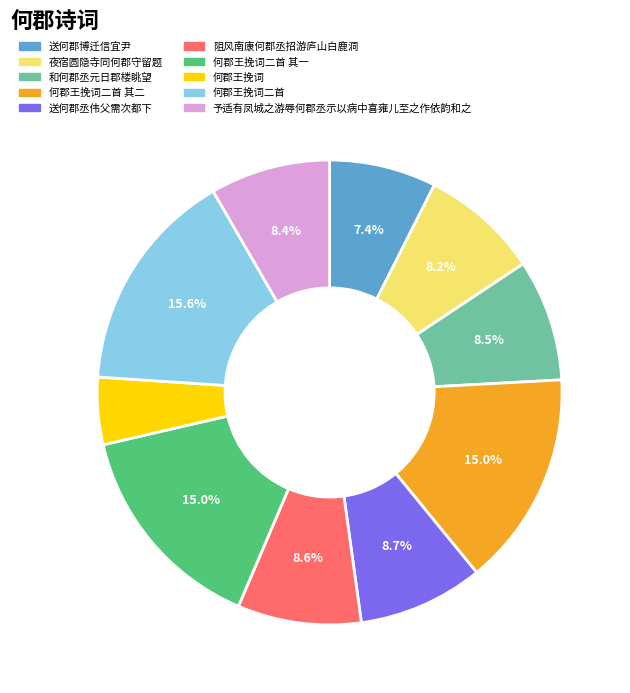

To the nearest percent, what is the average slice percentage?

10%